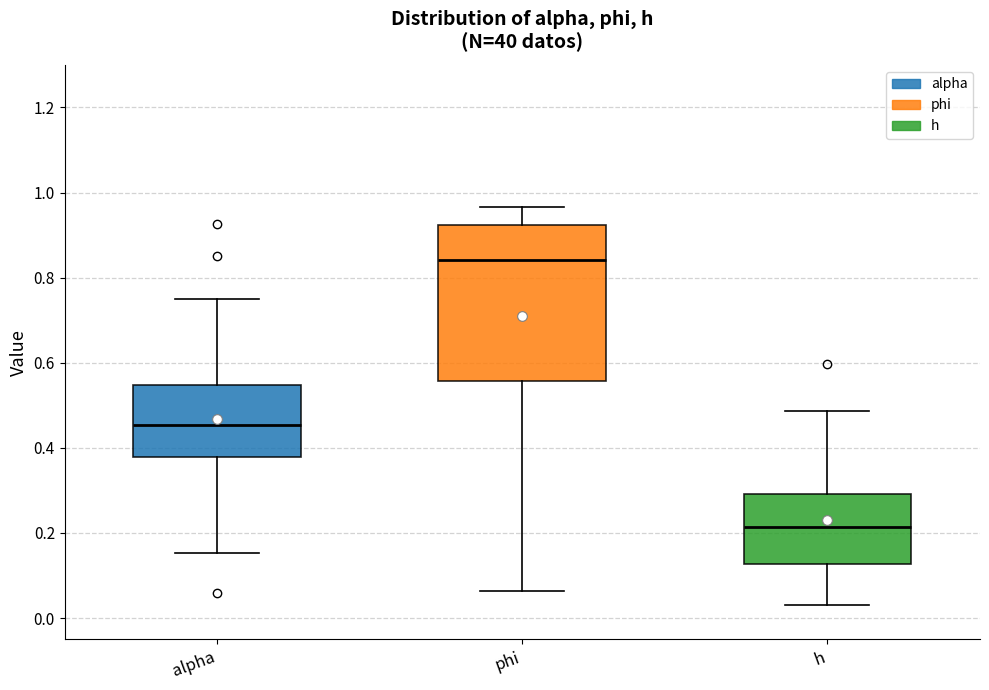

Reading left to right, transcribe this box plot: for each box, give where its median line is, the range the box spans, and where its two whiskers end, as read against the y-axis. The values are not printed on the chart, so give them approximately, as read against the axis.

alpha: median 0.46, box 0.38 to 0.54, whiskers 0.16 to 0.76
phi: median 0.84, box 0.56 to 0.92, whiskers 0.06 to 0.96
h: median 0.22, box 0.12 to 0.30, whiskers 0.04 to 0.48